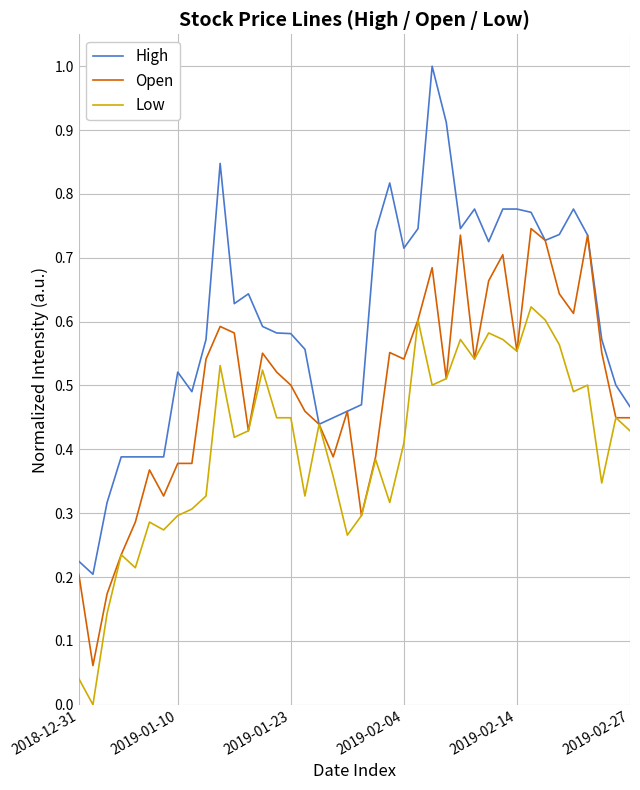

Which series has the largest total across all categories?

High